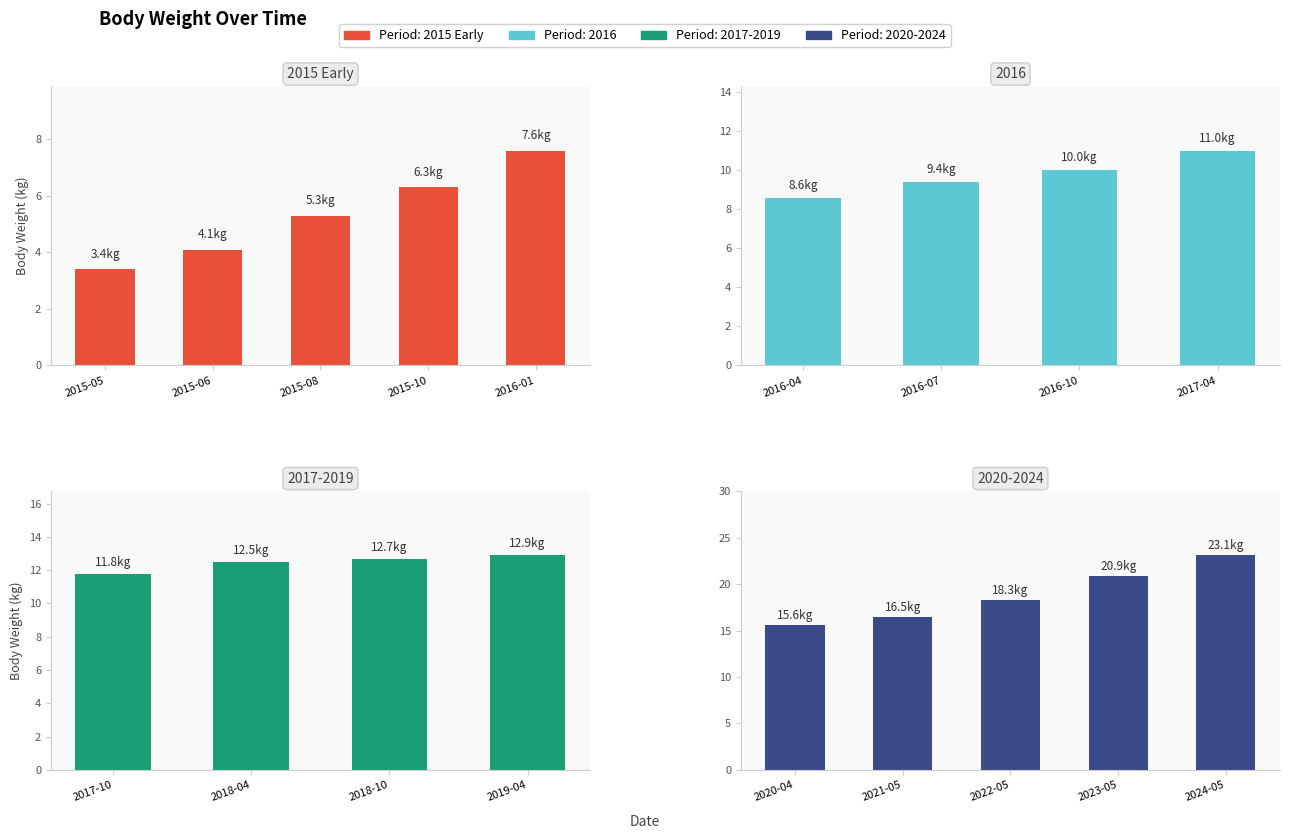

Where is the data nearest to the value 5?

2015-08